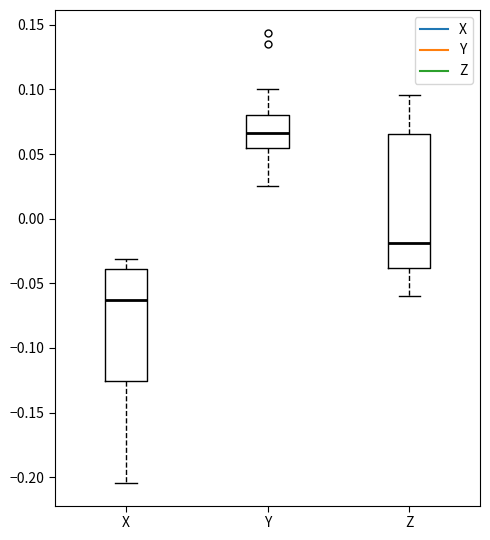

Which box's median line is the highest?

Y